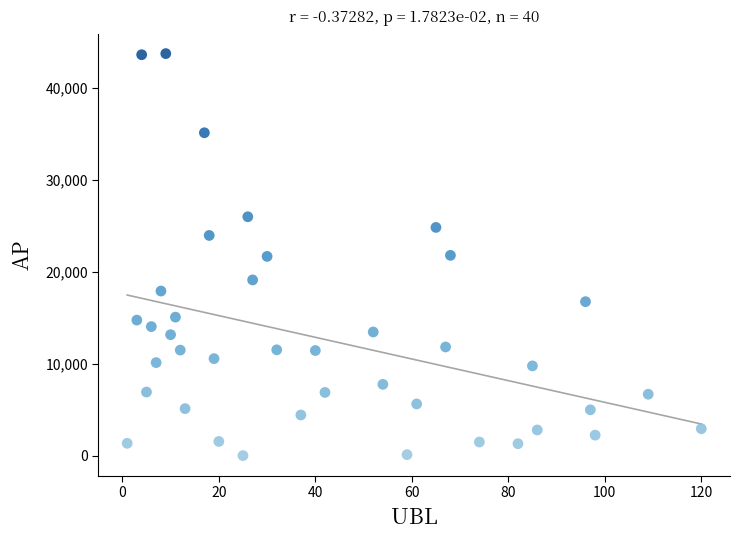

What is the range of X values (max minus min)?

119